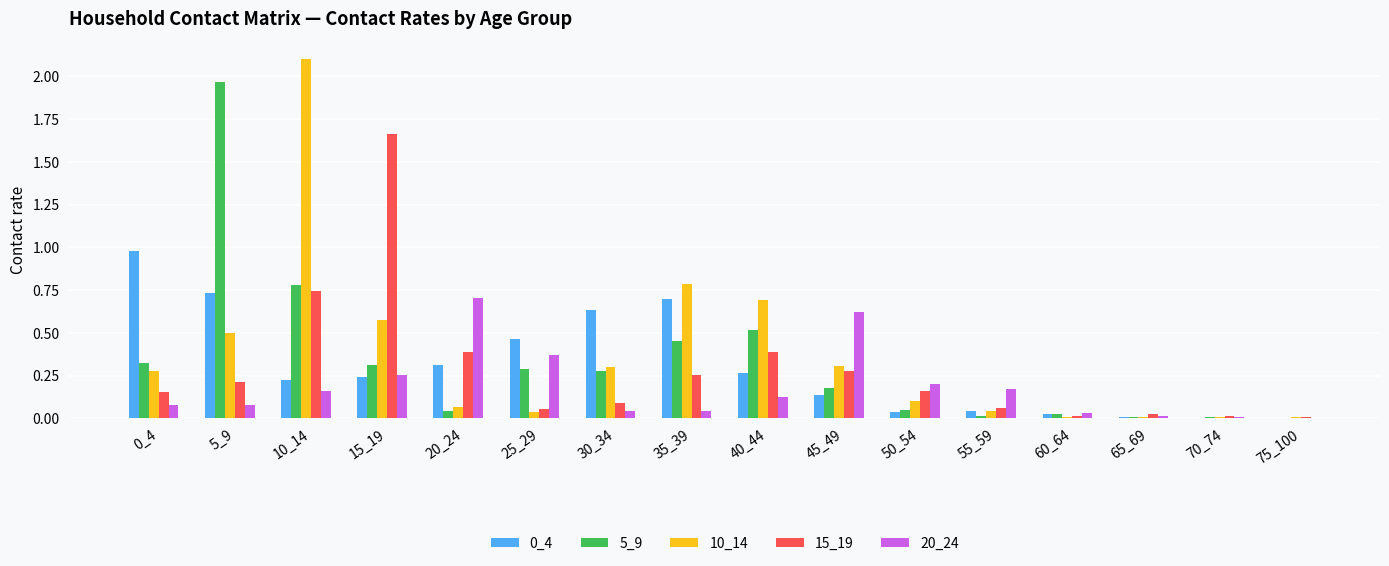

Which series has the widest spread of values?

10_14